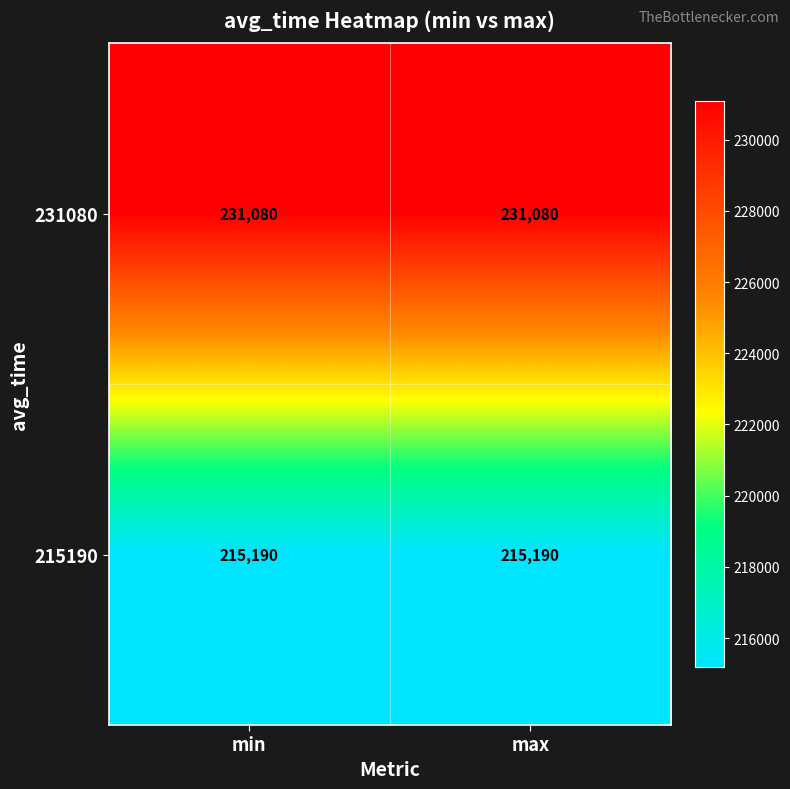

At how many categories does at least one series exceed 217504?

2